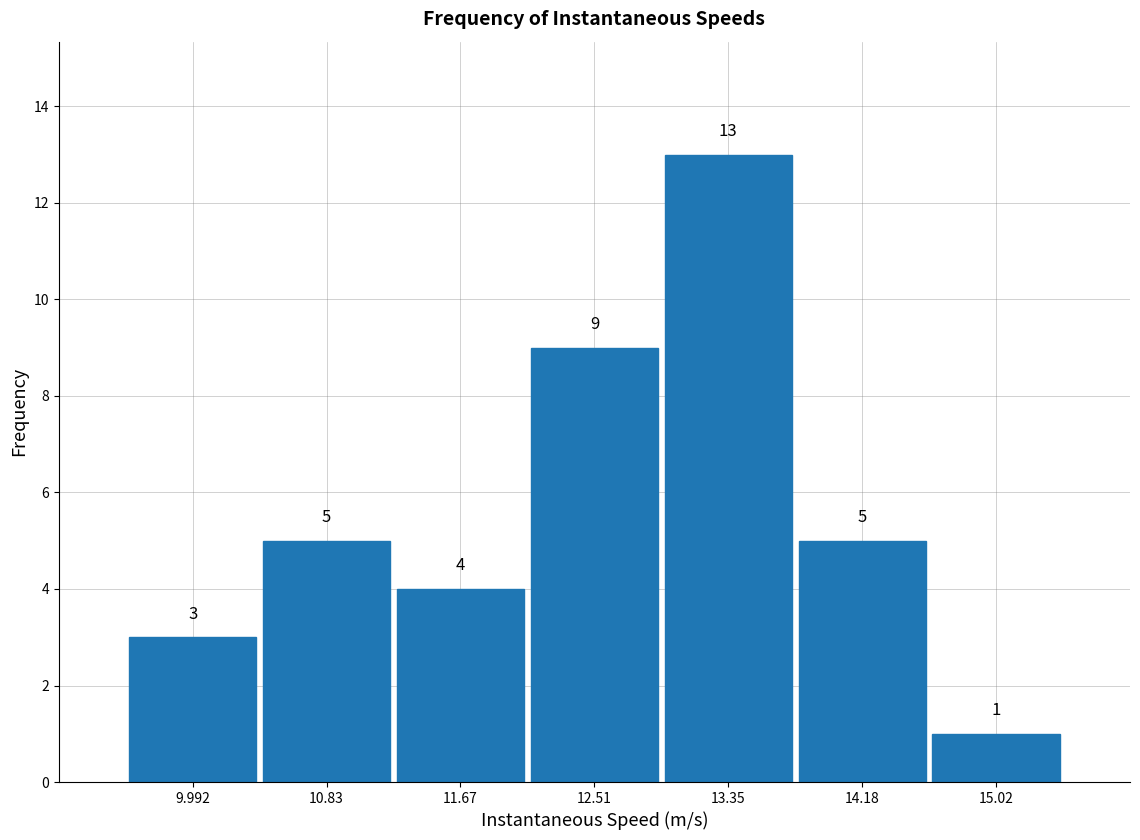

How tall is the bar that spans 12.9 to 13.8 on the x-axis? The bar edges are not printed on the chart, so give them approximately, as read against the axis.

13